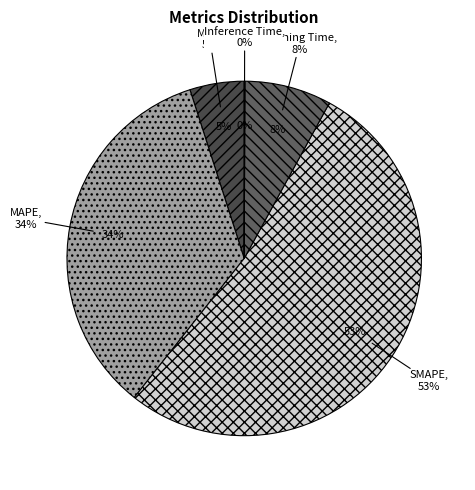

What percentage is the MSE slice, to the nearest percent?

5%